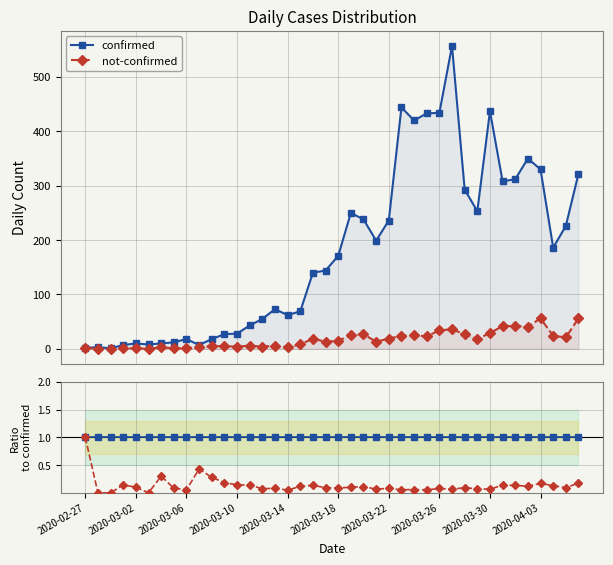

What is the value of the confirmed point at the 7th from the left?

1.0